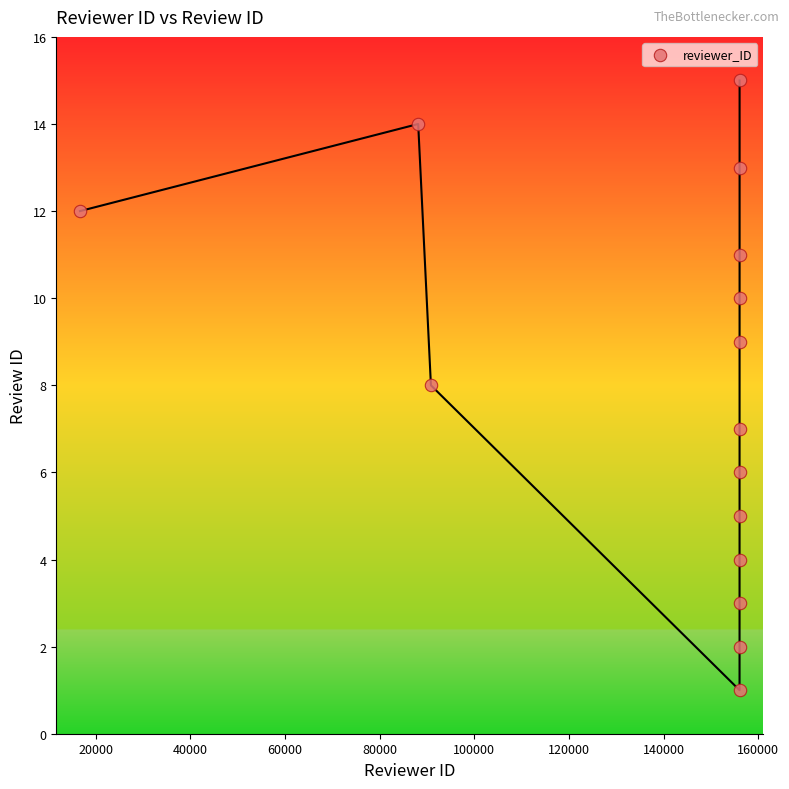

What is the range of Y values (max minus min)?

14